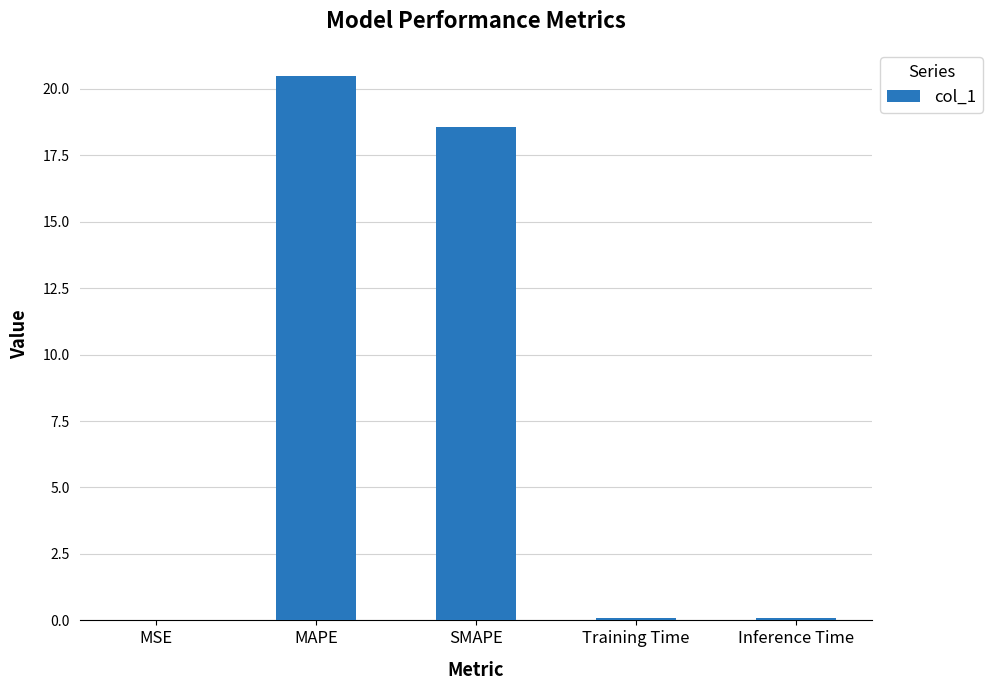

Approximately how many times larger is the value at SMAPE compared to MAPE?

0.9